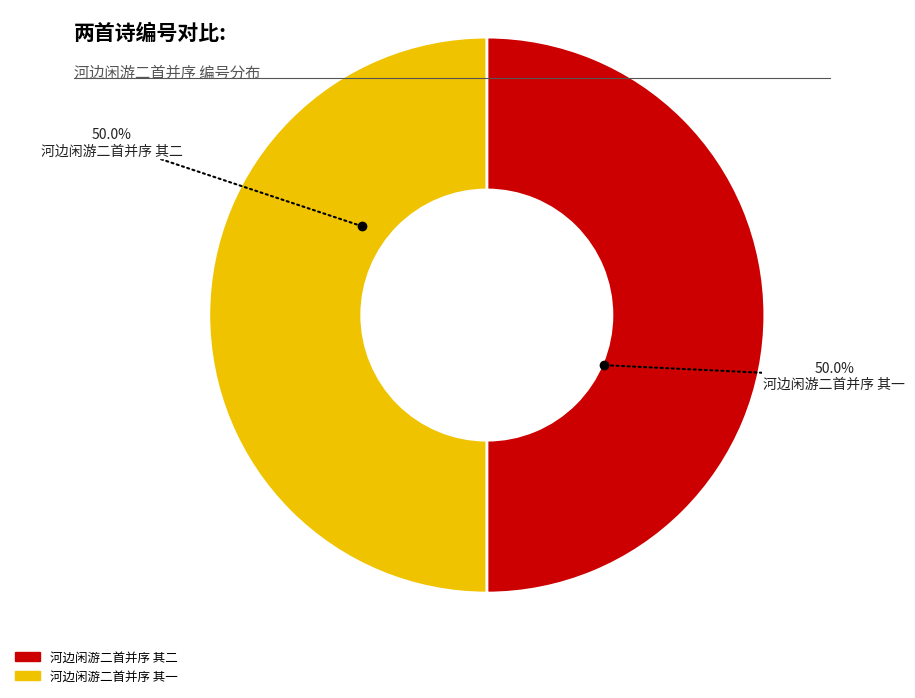

True or false: 河边闲游二首并序 其二 accounts for 41% of the total.

False